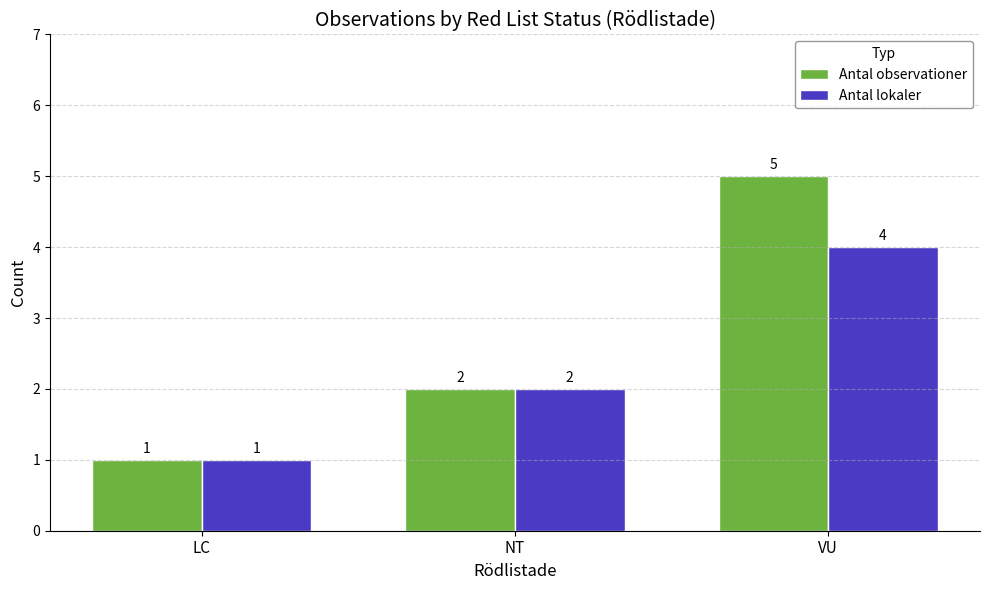

How many Antal lokaler values are between 1 and 4?

3